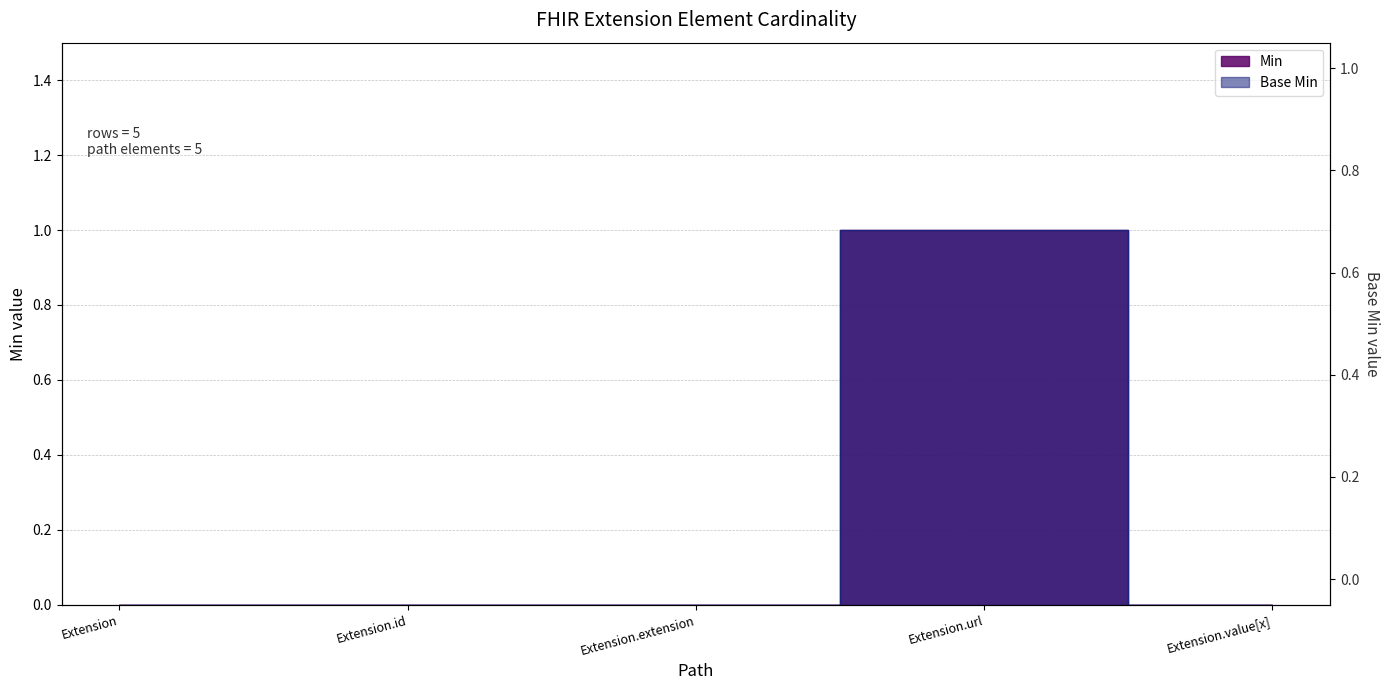

Which series has the widest spread of values?

Min